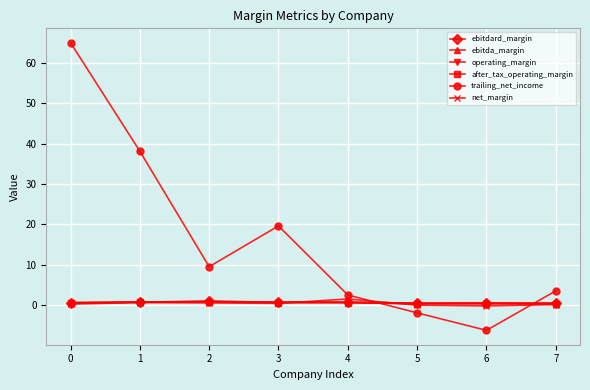

What is the approximate value of operating_margin at 1?

0.7